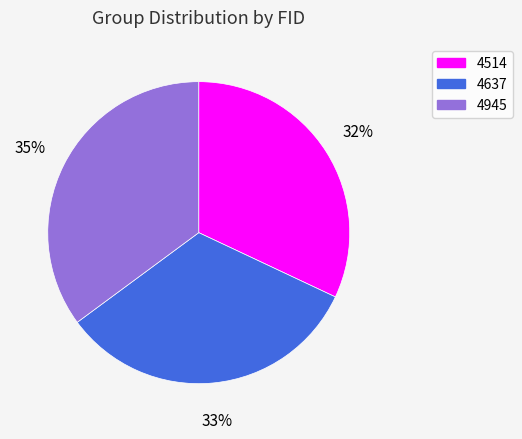

Is there a majority slice in this chart?

No